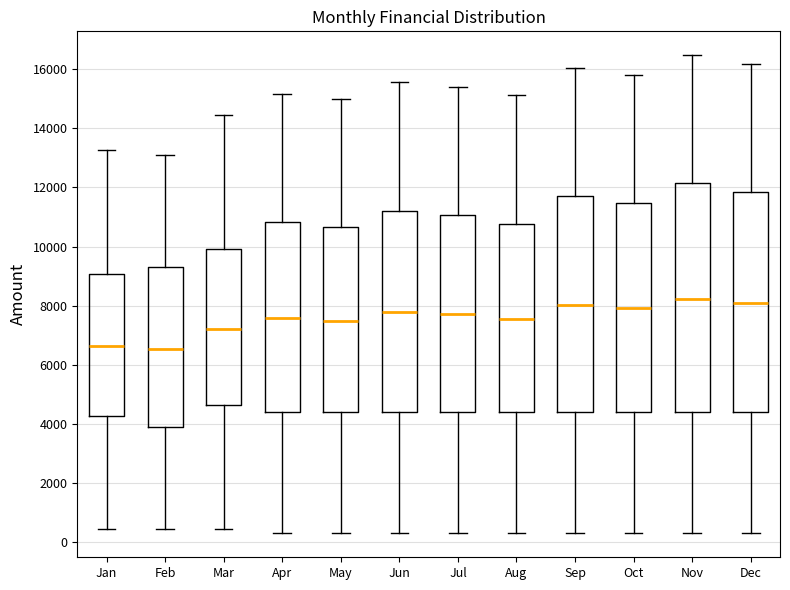

Where is the lower edge of the box for Jun on the y-axis? The values are not printed on the chart, so give them approximately, as read against the axis.

4400